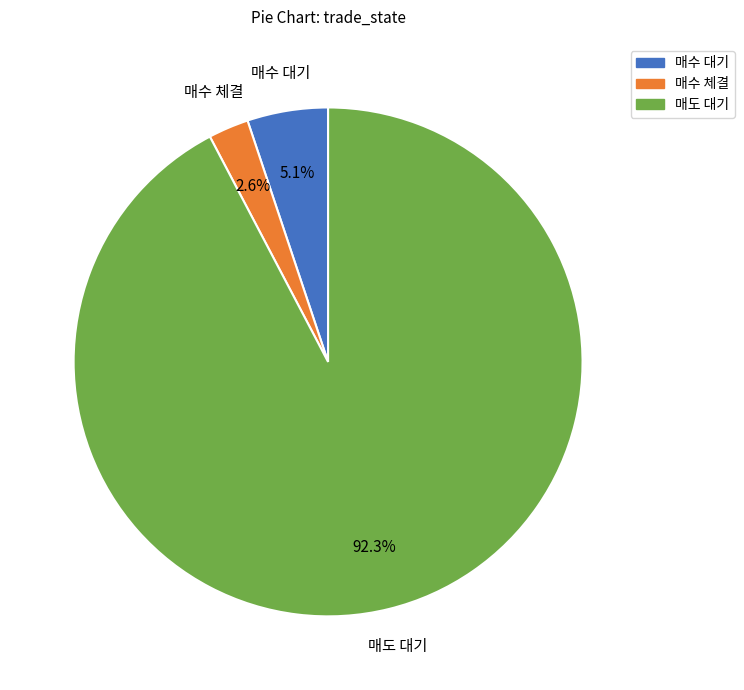

Rank the categories by value from highest to lowest.

매도 대기, 매수 대기, 매수 체결